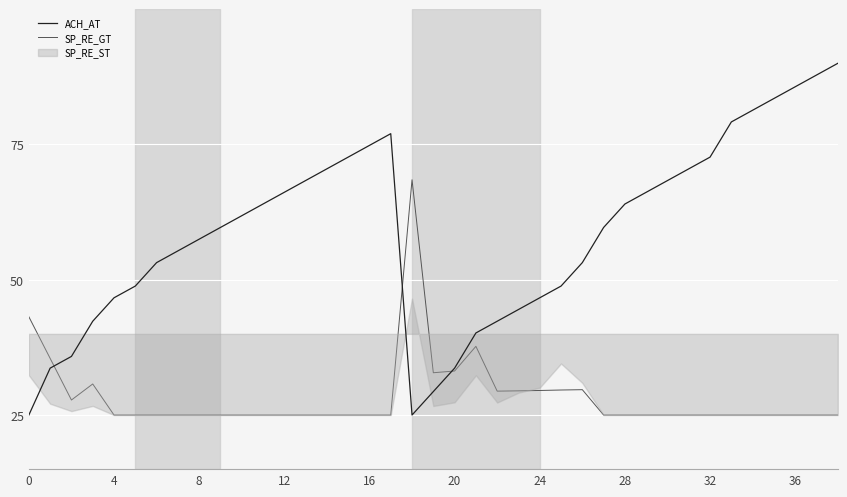

What is the highest value of the ACH_AT series?

90.0